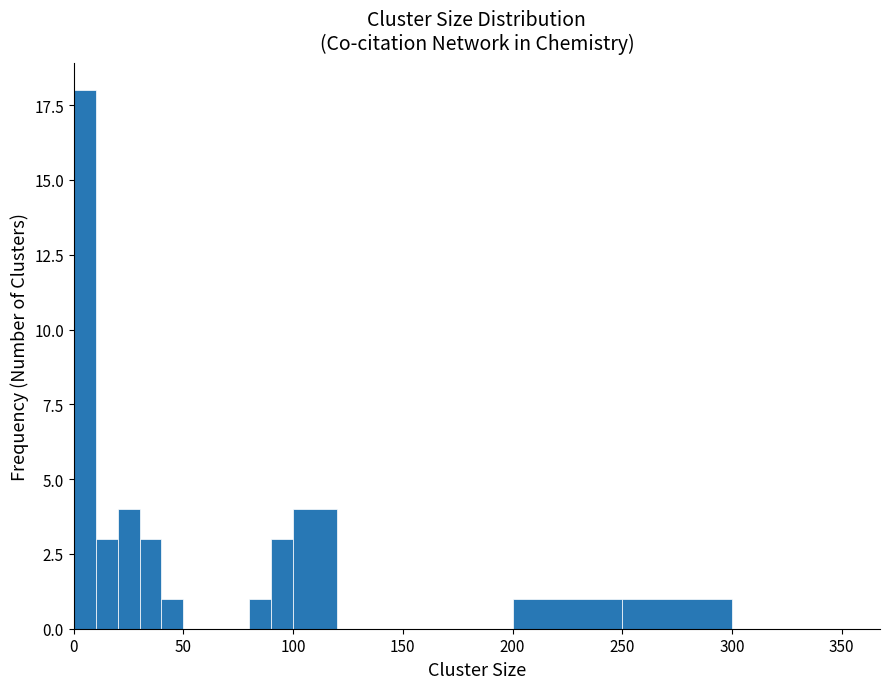

Around what value on the x-axis is the tallest bar? Give the approximate position of its centre, as read against the axis.

5